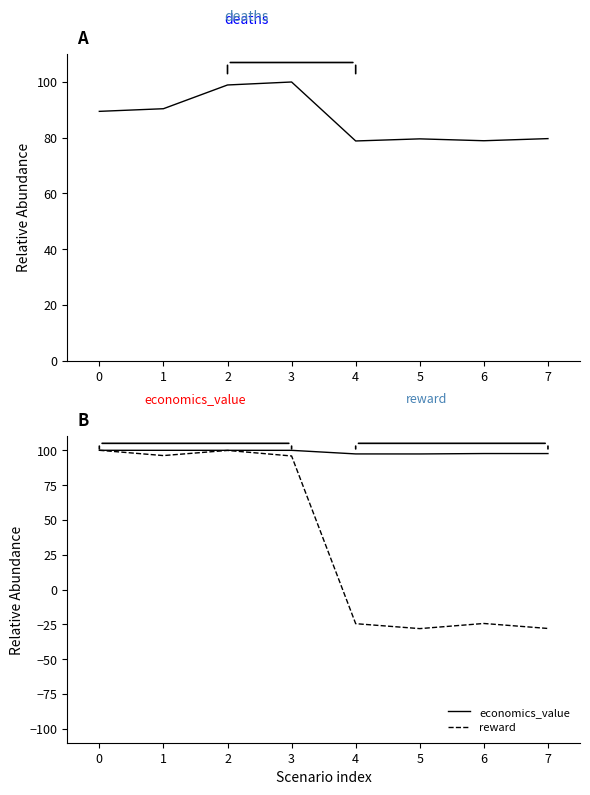

Rank the series by their maximum value, from lowest to highest.

deaths, economics_value, reward